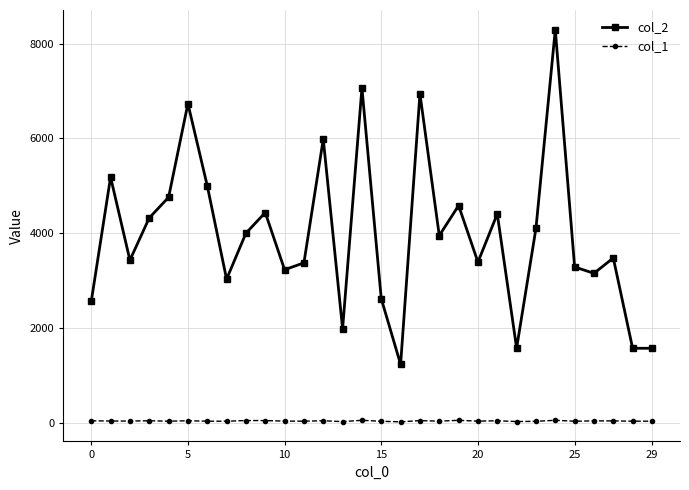

What is the maximum value shown in the chart?

8299